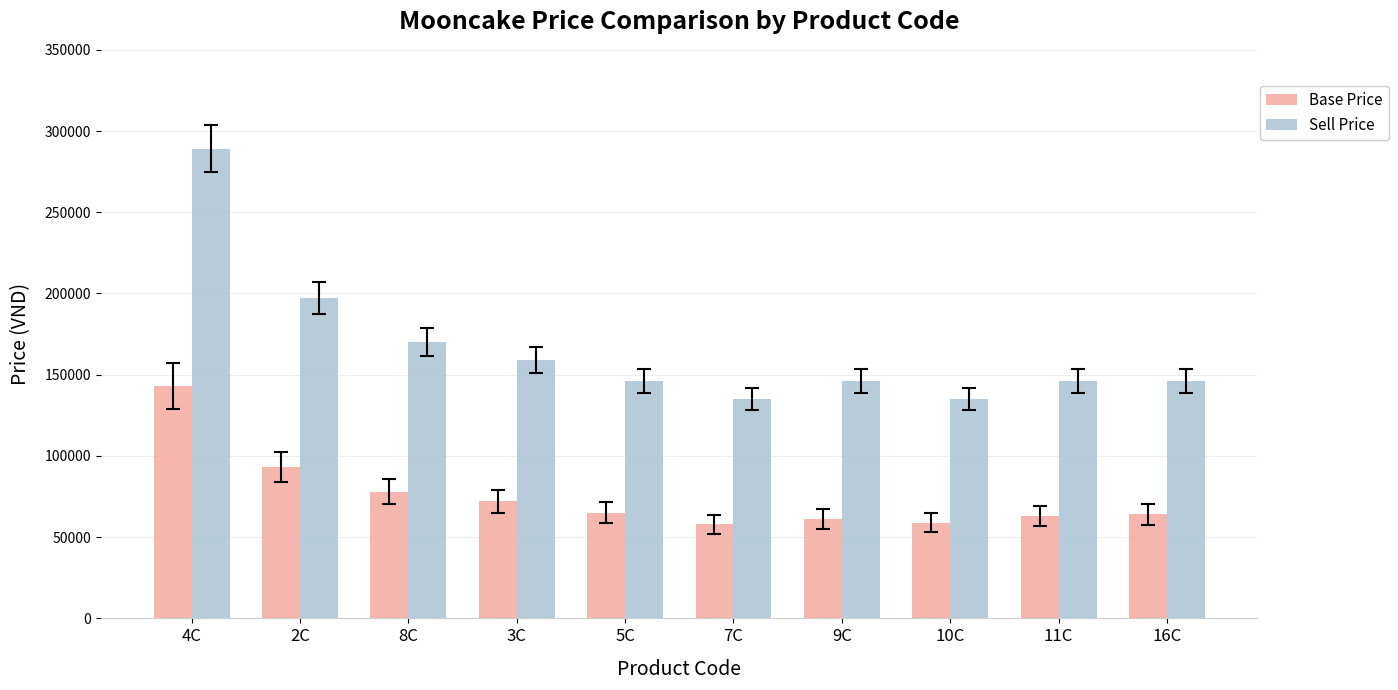

What is the difference between the second highest and minimum values in the Base Price series?

35000